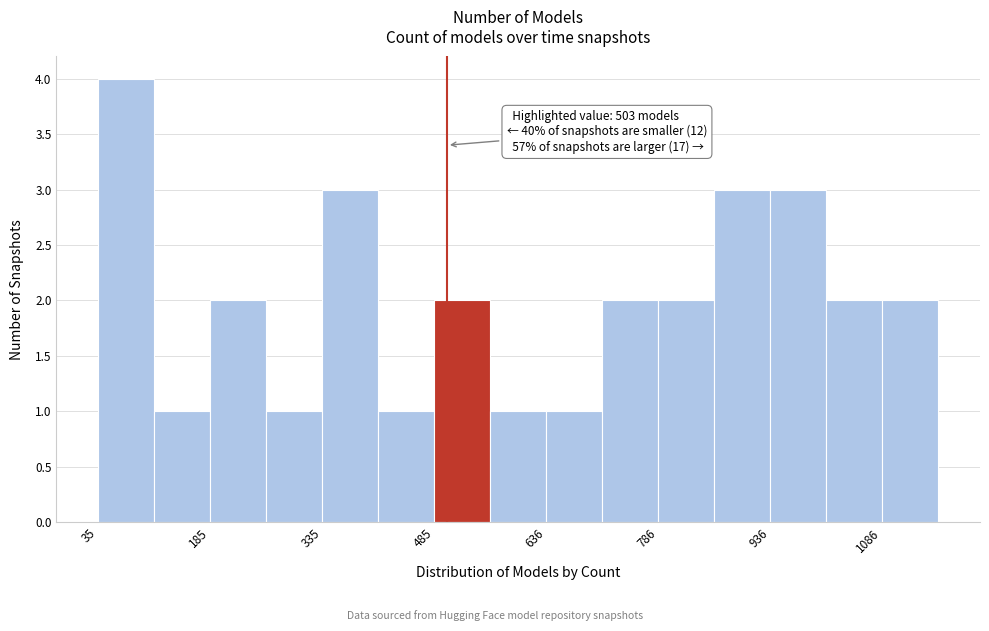

Read against the x-axis, roughly where is the centre of the tallest bar?

80